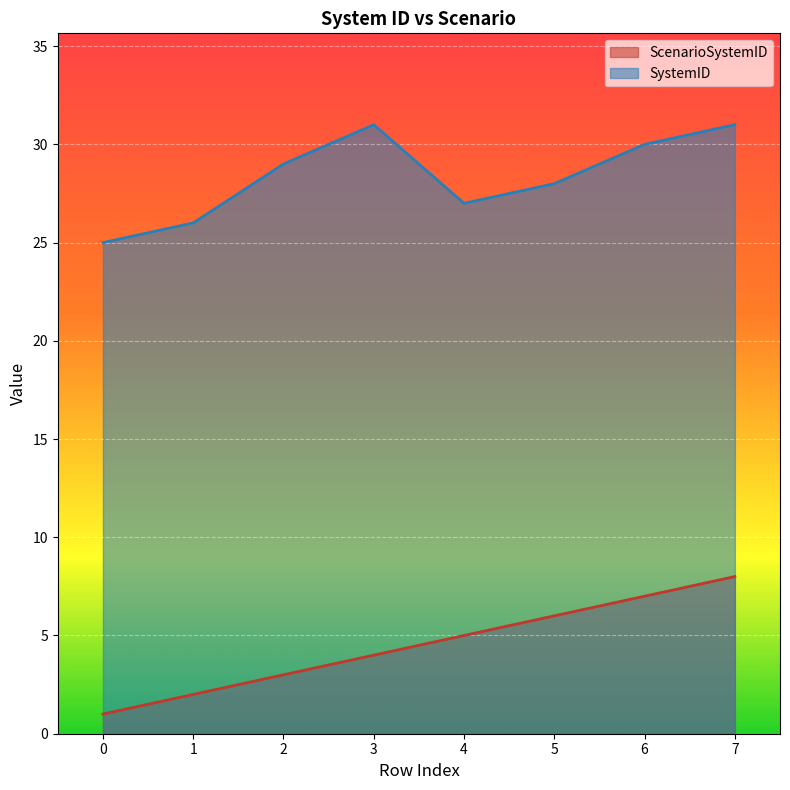

True or false: ScenarioSystemID and SystemID intersect in this chart.

False